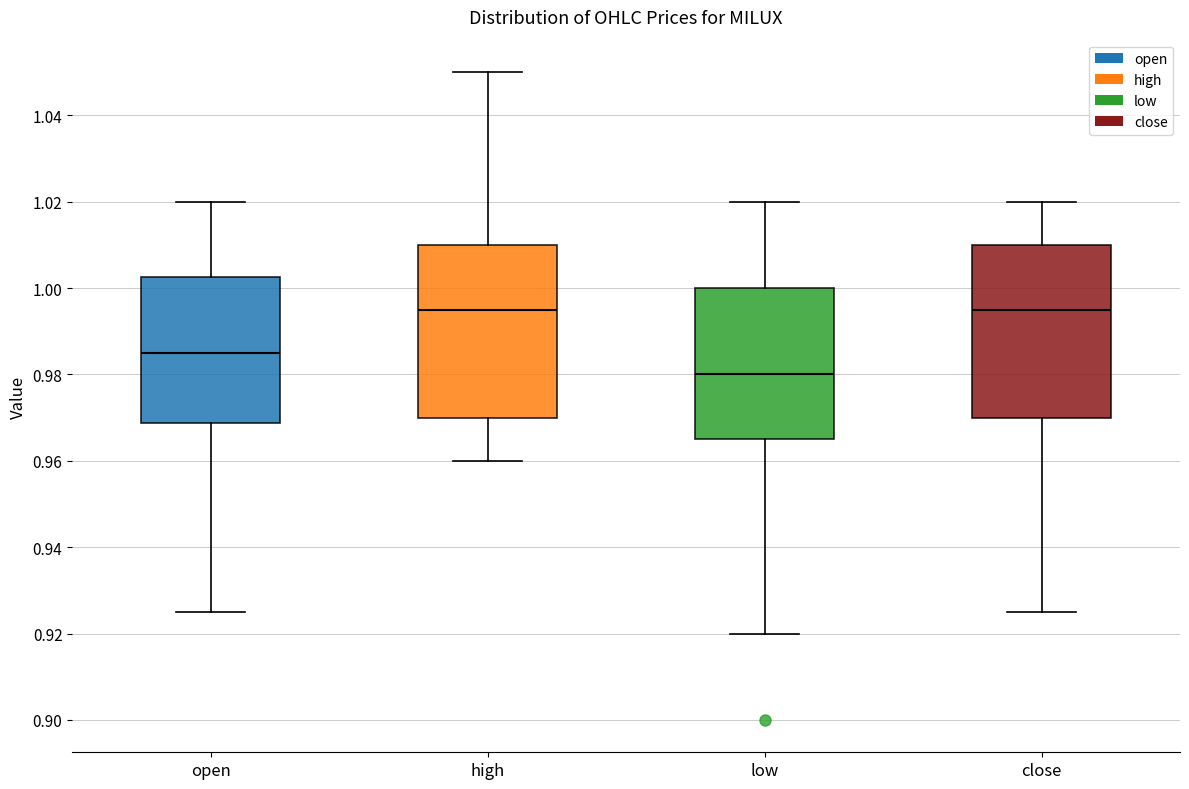

Reading left to right, read every box against the y-axis: the position of its median line, the range the box covers, and the ends of its whiskers. The values are not printed on the chart, so give them approximately, as read against the axis.

open: median 0.986, box 0.968 to 1.002, whiskers 0.926 to 1.020
high: median 0.996, box 0.970 to 1.010, whiskers 0.960 to 1.050
low: median 0.980, box 0.966 to 1.000, whiskers 0.920 to 1.020
close: median 0.996, box 0.970 to 1.010, whiskers 0.926 to 1.020